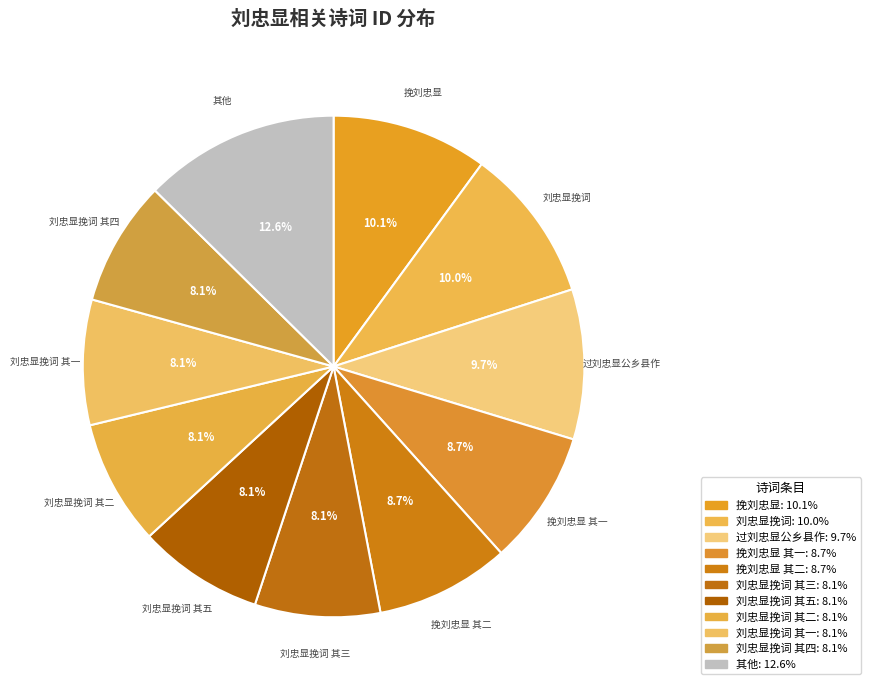

How many slices are in this pie chart?

11